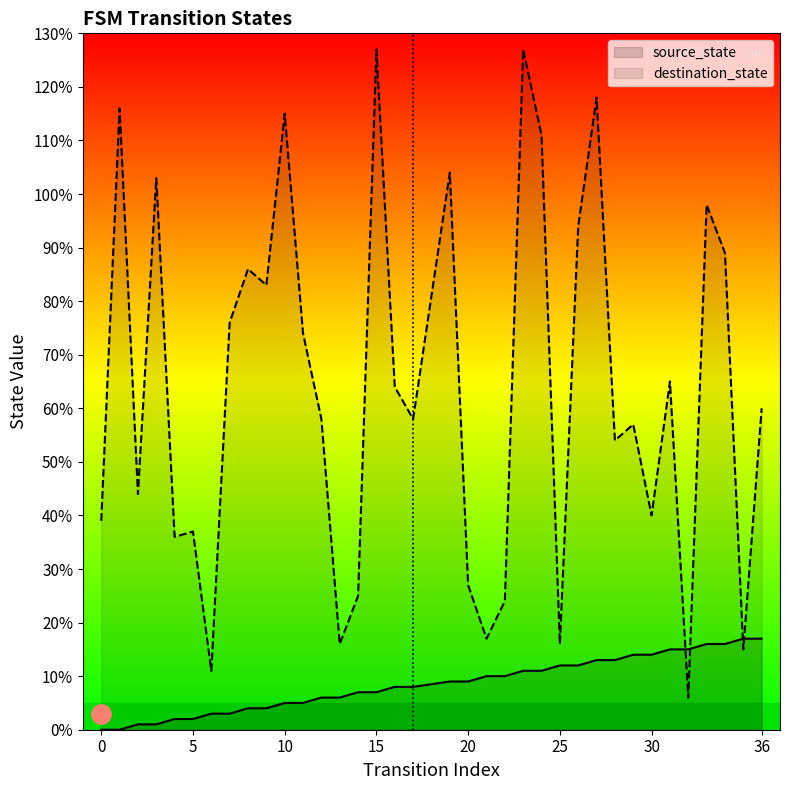

How many lines are shown in the chart?

2